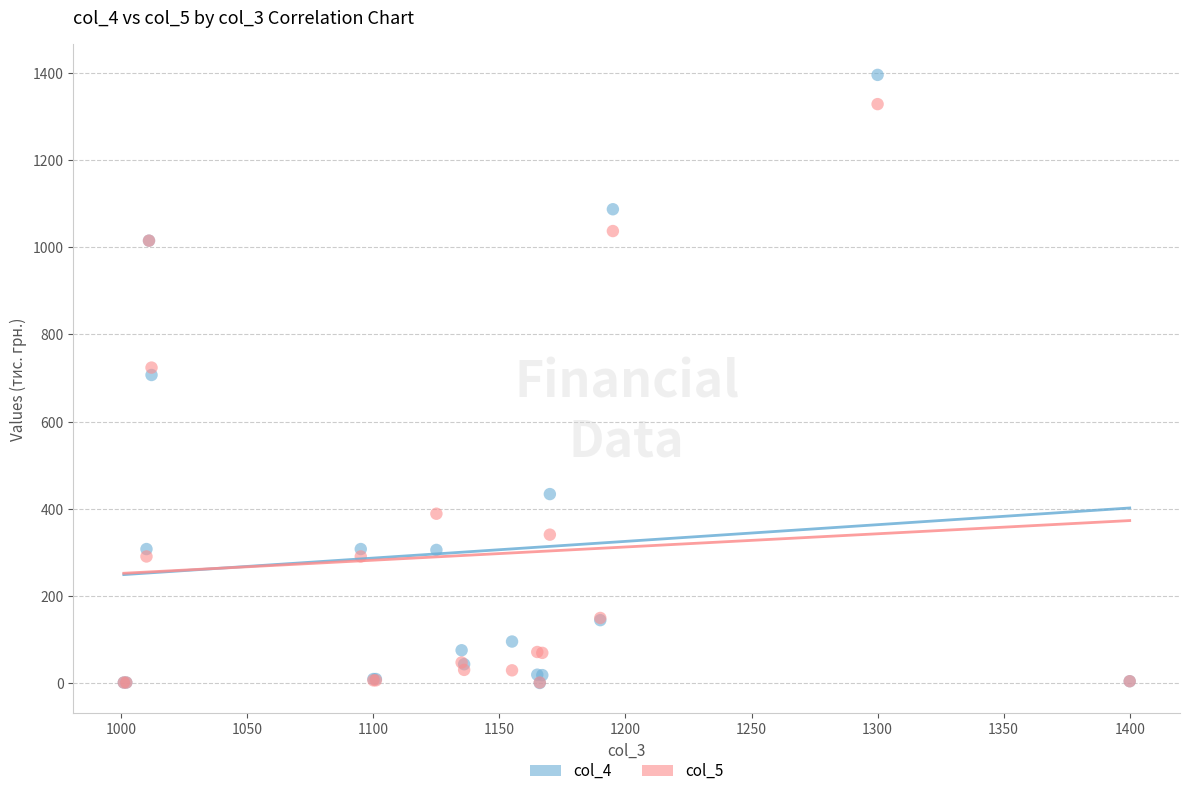

What are all the series names shown in the legend?

col_4, col_5